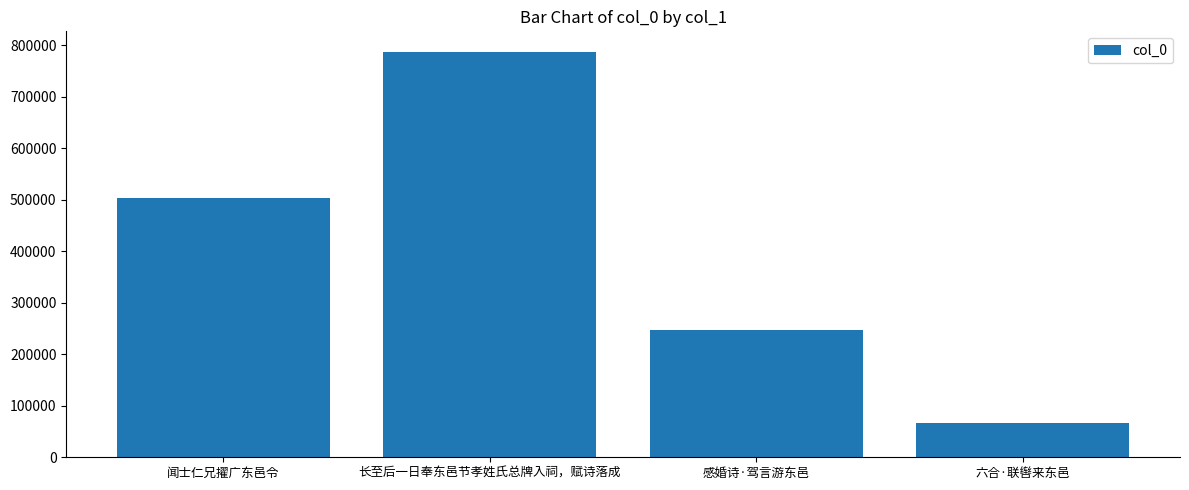

Rank the categories by value from highest to lowest.

长至后一日奉东邑节孝姓氏总牌入祠，赋诗落成, 闻士仁兄擢广东邑令, 感婚诗·驾言游东邑, 六合·联辔来东邑